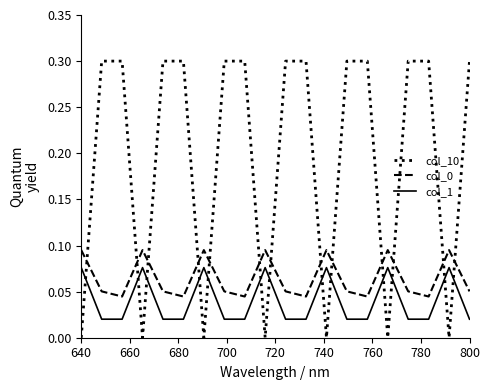

Which series has the largest total across all categories?

col_10